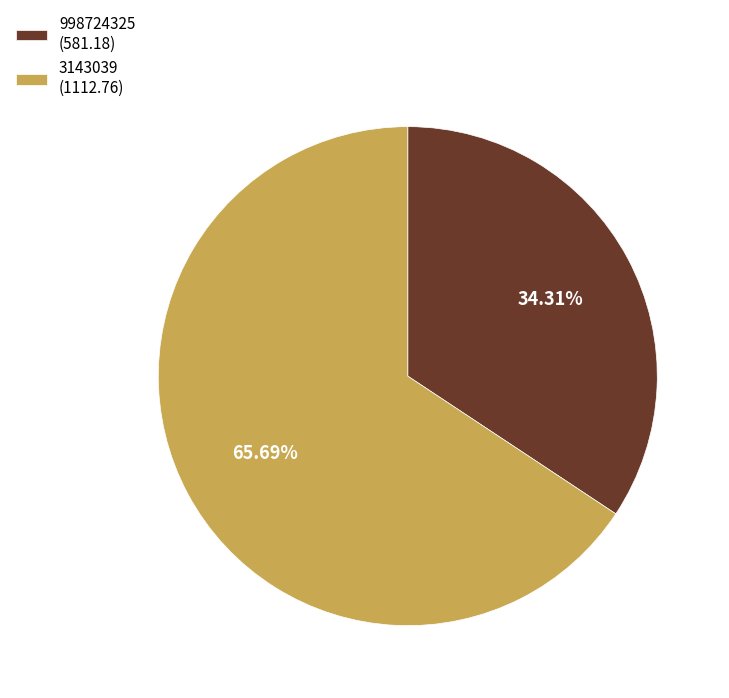

To the nearest percent, what percentage of the pie is 3143039?

66%